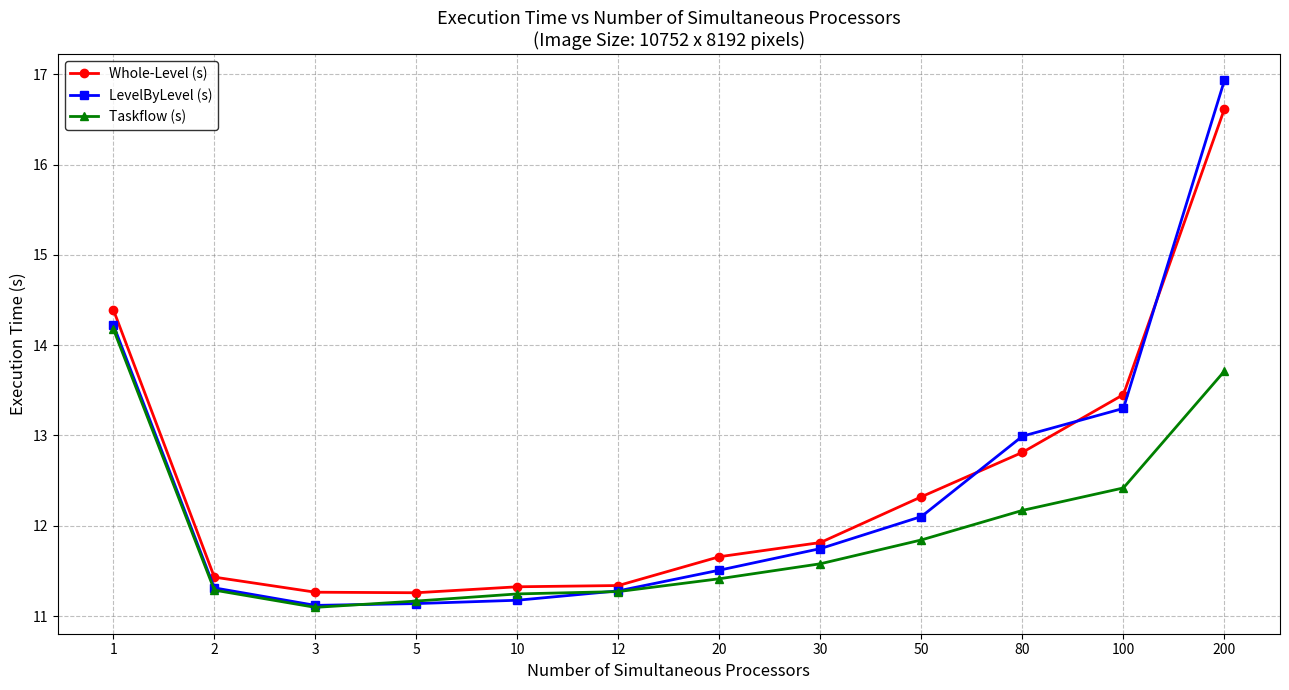

What is the value of the Whole-Level (s) point at the 3rd from the left?

11.3